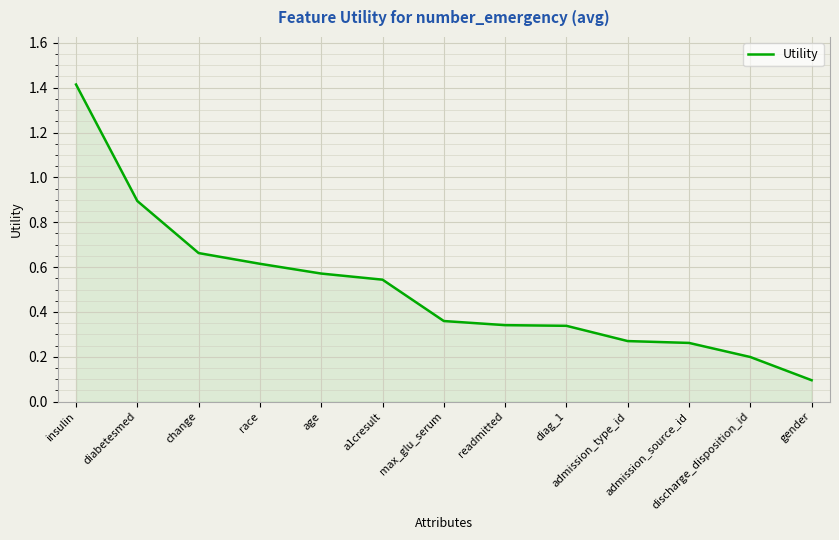

What is the difference between the values at admission_type_id and discharge_disposition_id?

0.1